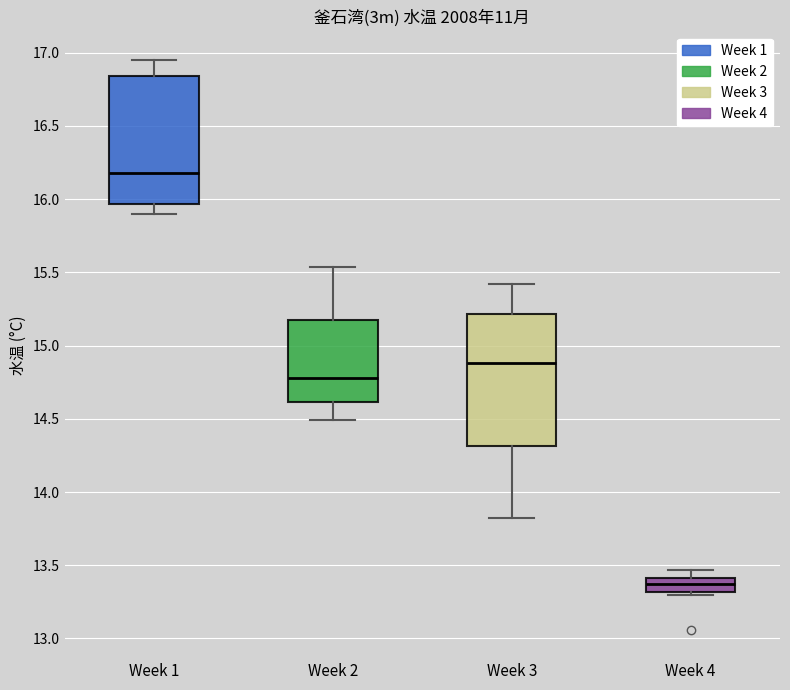

Reading left to right, read every box against the y-axis: the position of its median line, the range the box covers, and the ends of its whiskers. The values are not printed on the chart, so give them approximately, as read against the axis.

Week 1: median 16.20, box 15.95 to 16.85, whiskers 15.90 to 16.95
Week 2: median 14.80, box 14.60 to 15.20, whiskers 14.50 to 15.55
Week 3: median 14.90, box 14.30 to 15.20, whiskers 13.80 to 15.40
Week 4: median 13.35, box 13.30 to 13.40, whiskers 13.30 (just below the box's lower edge) to 13.45